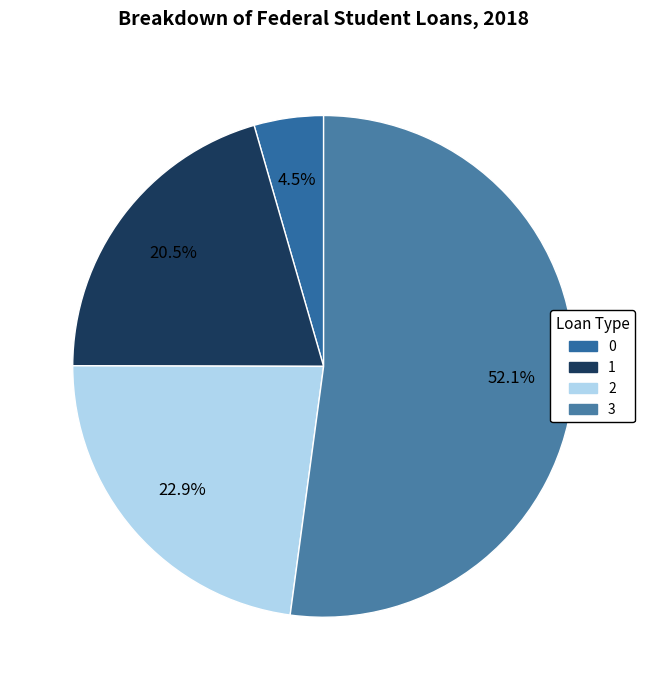

The 1 slice represents 20% of the pie. True or false?

True